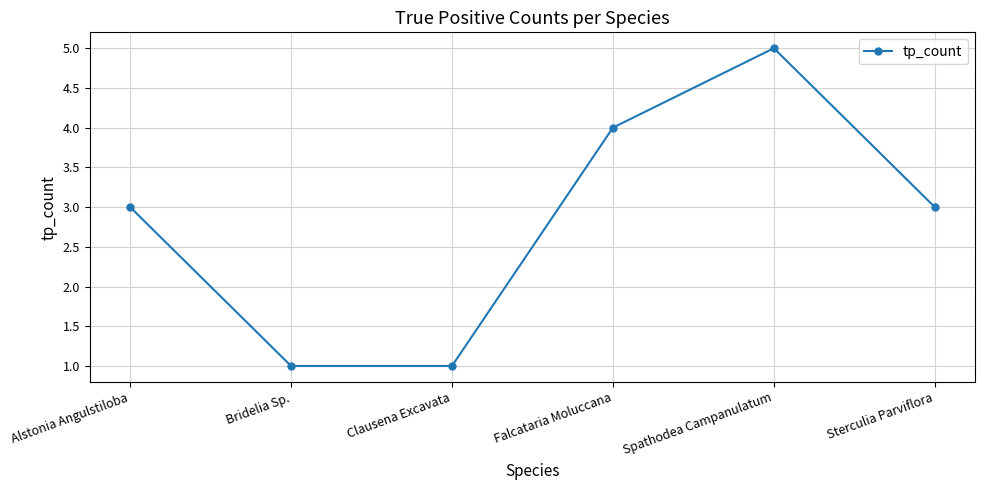

What is the label of the 2nd point from the left?

Bridelia Sp.